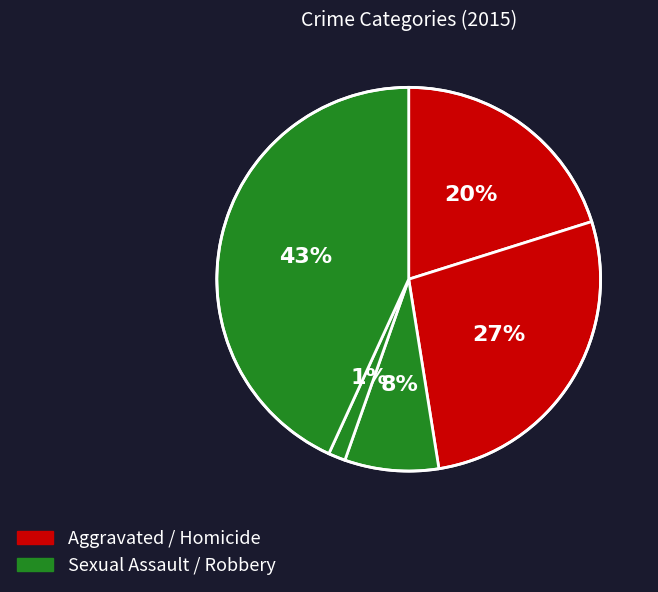

Is there a majority slice in this chart?

No